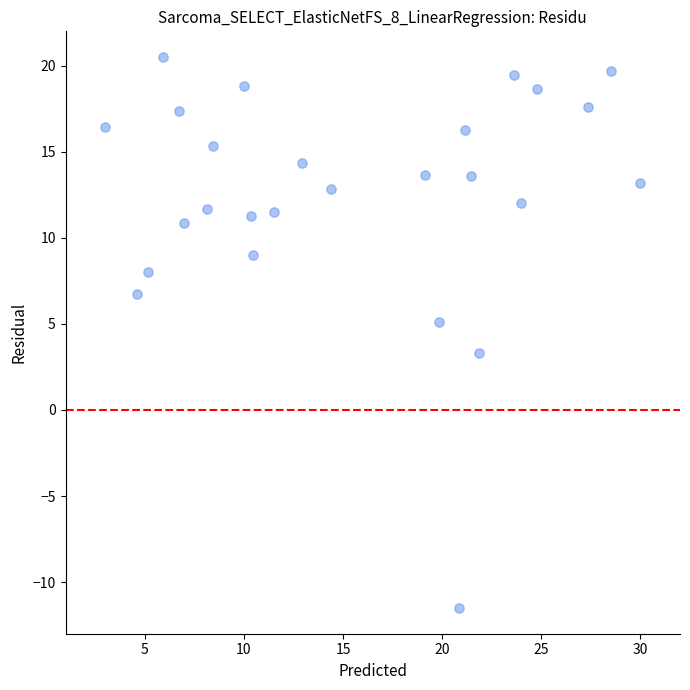

What Y value in the scatter plot is closest to 4?

3.3